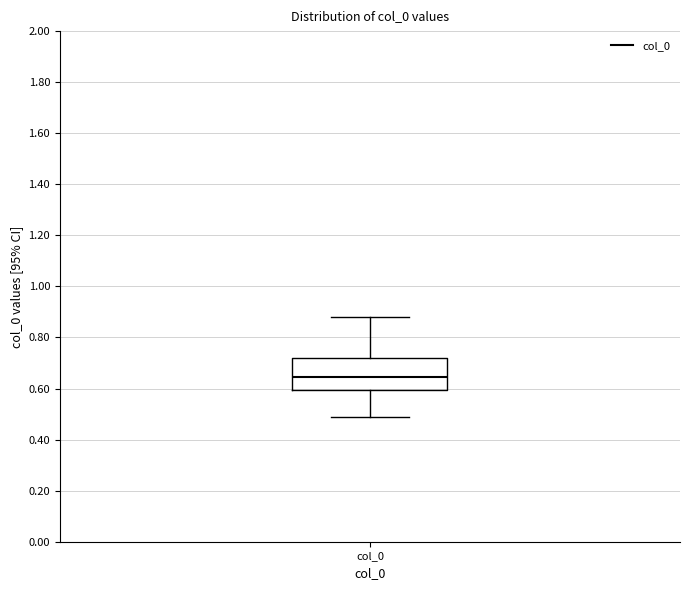

Read this box plot against the y-axis: the position of the median line, the range covered by the box, and the ends of both whiskers. The values are not printed on the chart, so give them approximately, as read against the axis.

median 0.64, box 0.60 to 0.72, whiskers 0.48 to 0.88